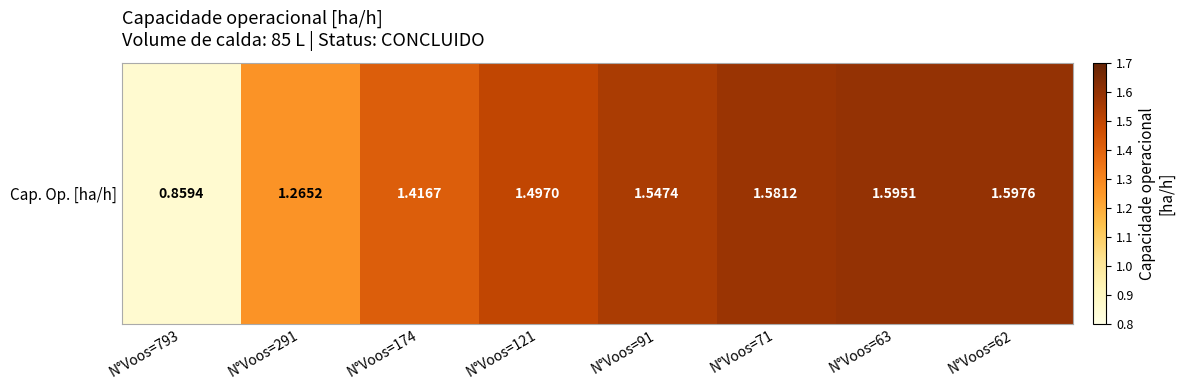

Rank the categories by value from highest to lowest.

N°Voos=62, N°Voos=63, N°Voos=71, N°Voos=91, N°Voos=121, N°Voos=174, N°Voos=291, N°Voos=793